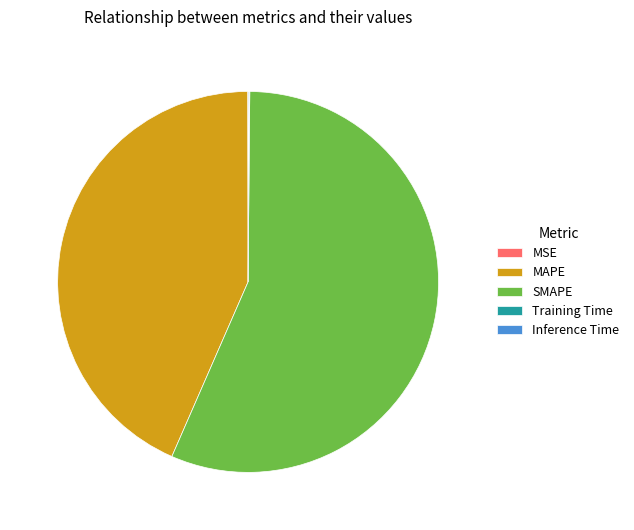

Which slice is the largest?

SMAPE